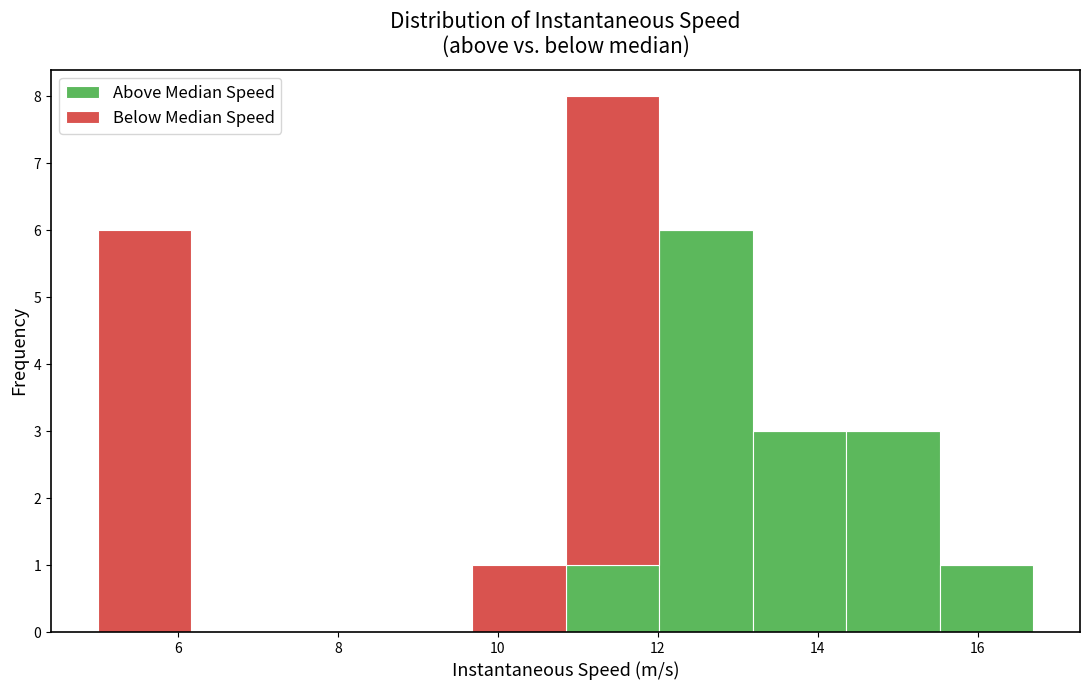

What is the total height of the stacked bar covering 10.8 to 12.0 on the x-axis? Neither the bar edges nor the heights are printed on the chart, so give them approximately, as read against the axes.

8